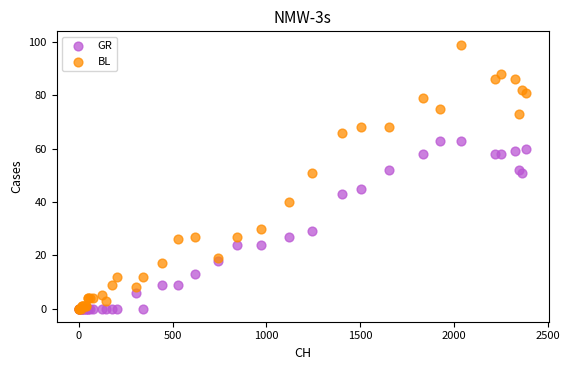

What are all the series names shown in the legend?

GR, BL